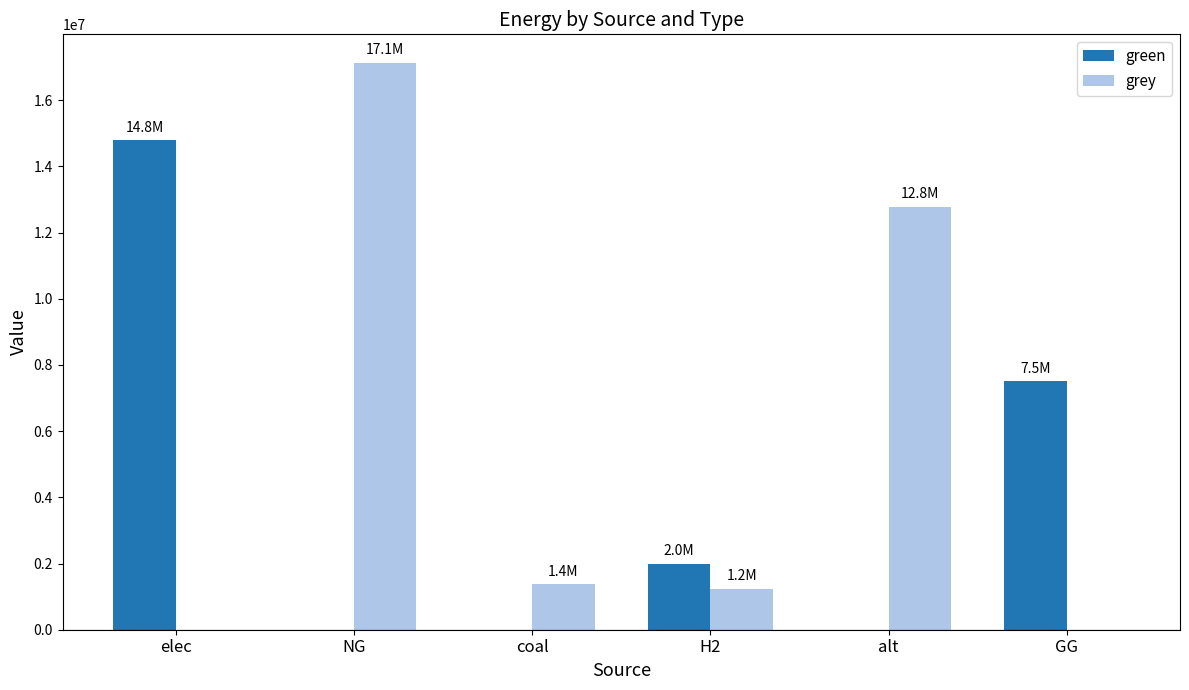

What is the average value of the green series?

4047957.7